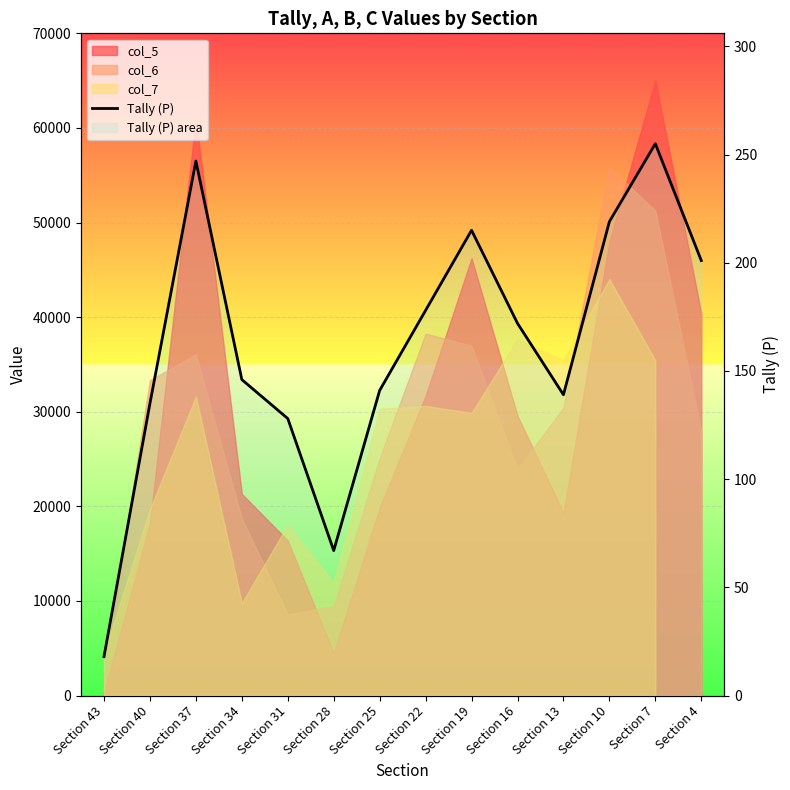

Between Section 40 and Section 25, which is larger?

Section 25